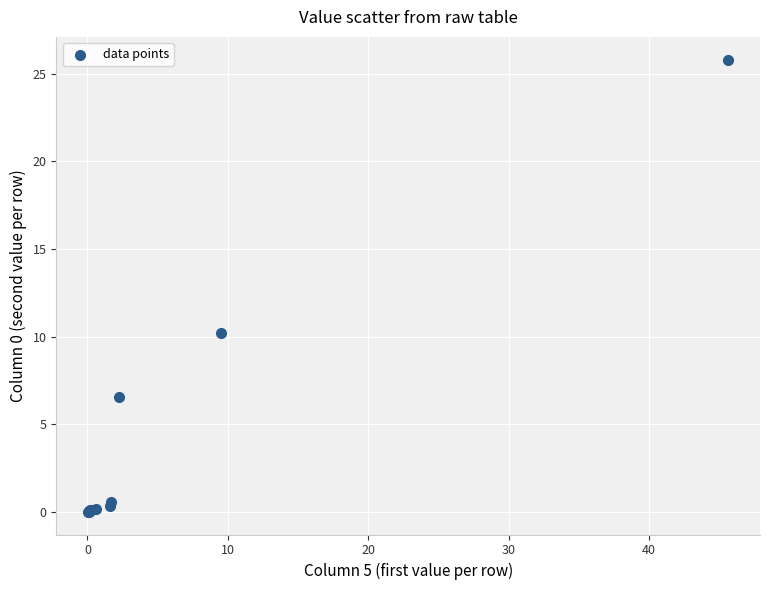

What Y value in the scatter plot is closest to 12?

10.2